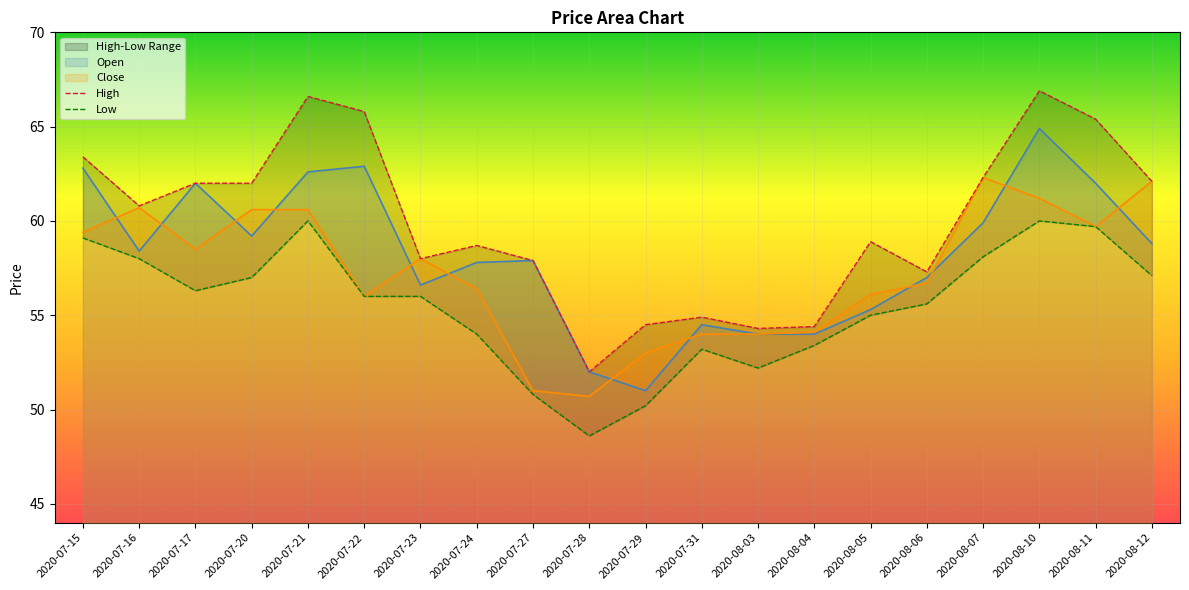

Which category has the highest value in the Open series?

2020-08-10